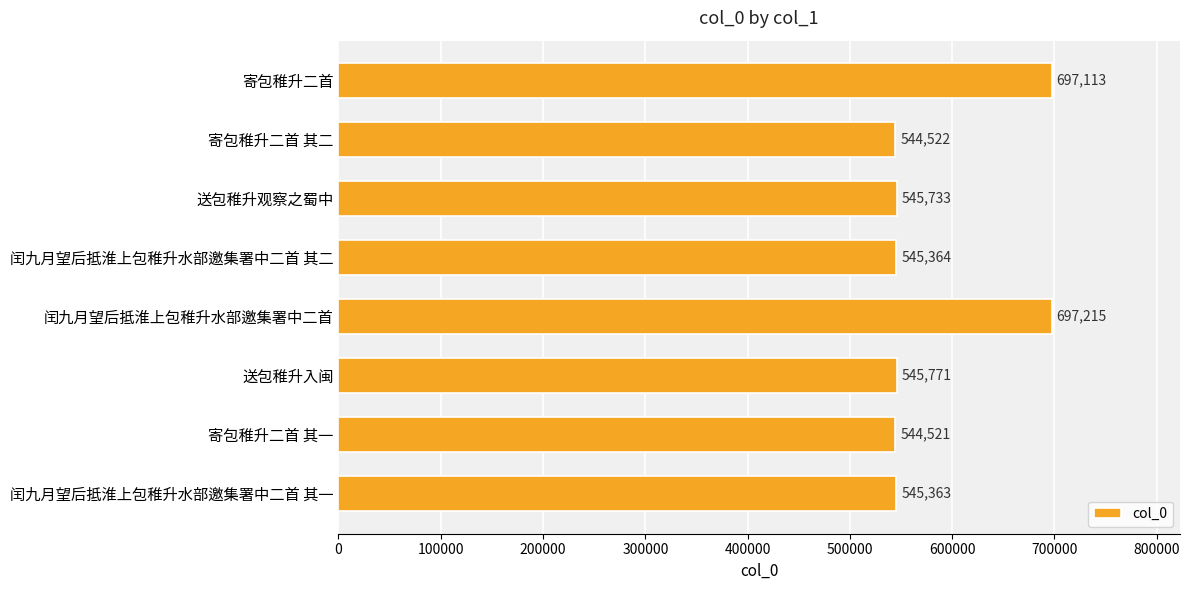

Where is the data nearest to the value 620868?

送包稚升入闽